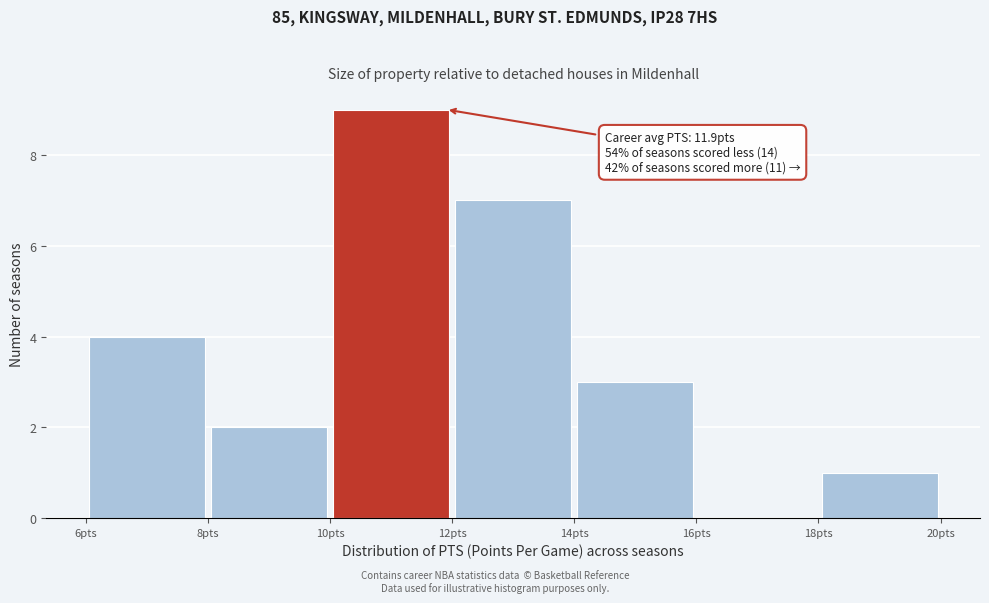

Over which range of the x-axis is the bar tallest?

10 to 12